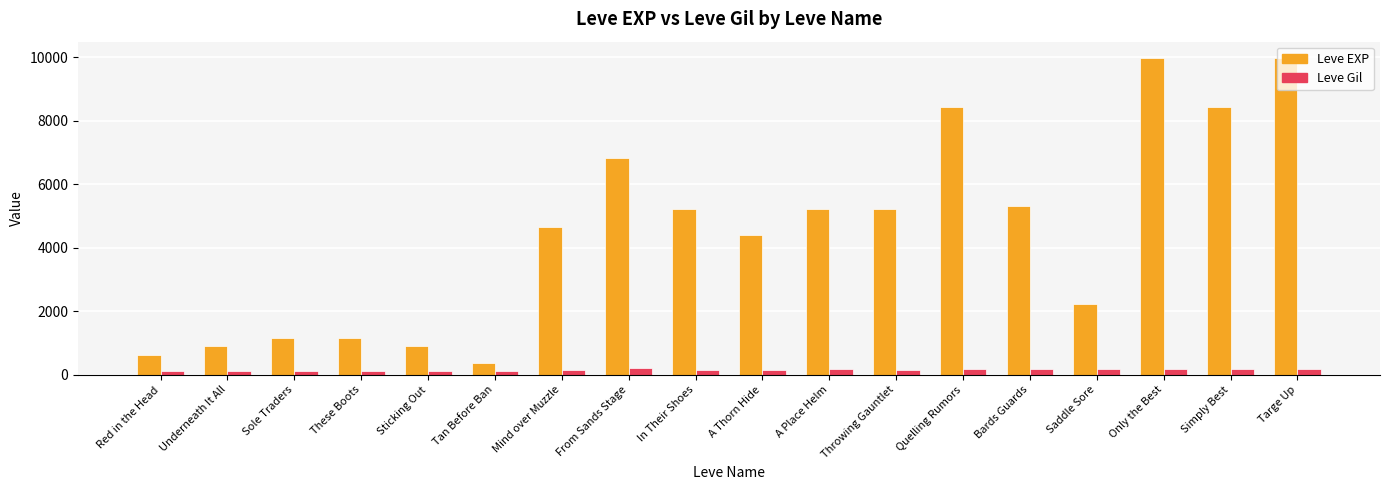

The Leve EXP series shows 1789 at These Boots. True or false?

False